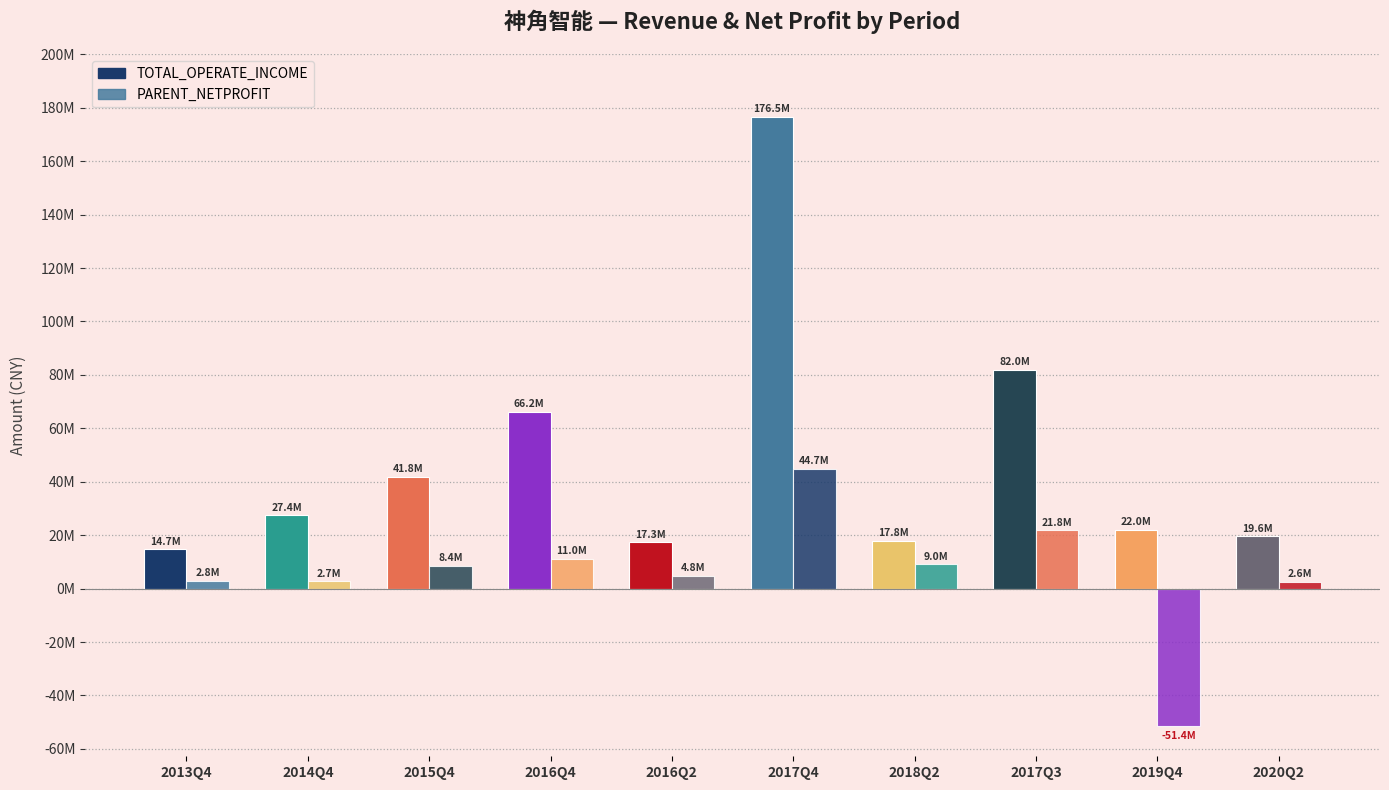

Reading left to right, what are all the values shown in this chart?

TOTAL_OPERATE_INCOME: 2013Q4=14693450.4	2014Q4=27379623.1	2015Q4=41829251.2	2016Q4=66226614.4	2016Q2=17347725.3	2017Q4=176471615.8	2018Q2=17817378.6	2017Q3=81972781.5	2019Q4=21959109.6	2020Q2=19600063.7
PARENT_NETPROFIT: 2013Q4=2841945.9	2014Q4=2746503.6	2015Q4=8426256.4	2016Q4=11037467.3	2016Q2=4834734.1	2017Q4=44721932.0	2018Q2=9046099.2	2017Q3=21842234.5	2019Q4=-51368200.6	2020Q2=2583592.3